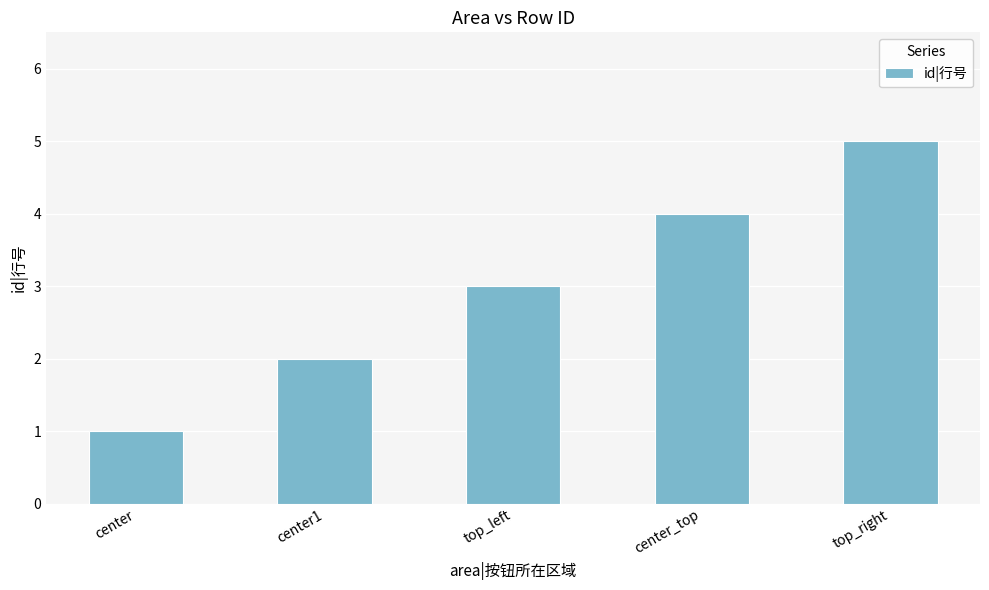

List the labels in order of value, largest first.

top_right, center_top, top_left, center1, center